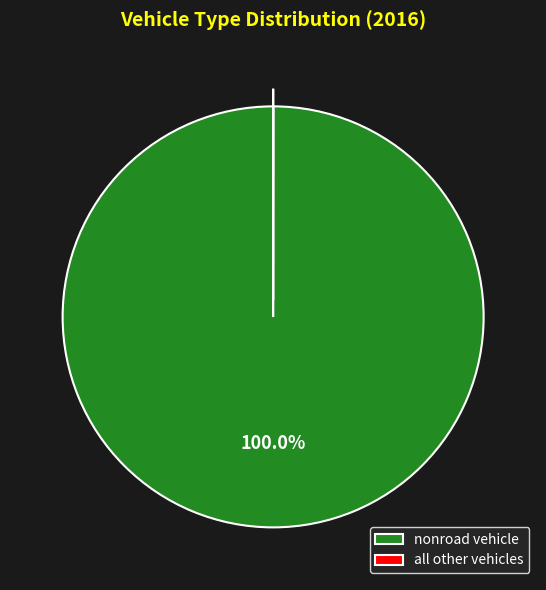

What is the largest slice in the pie chart?

nonroad vehicle